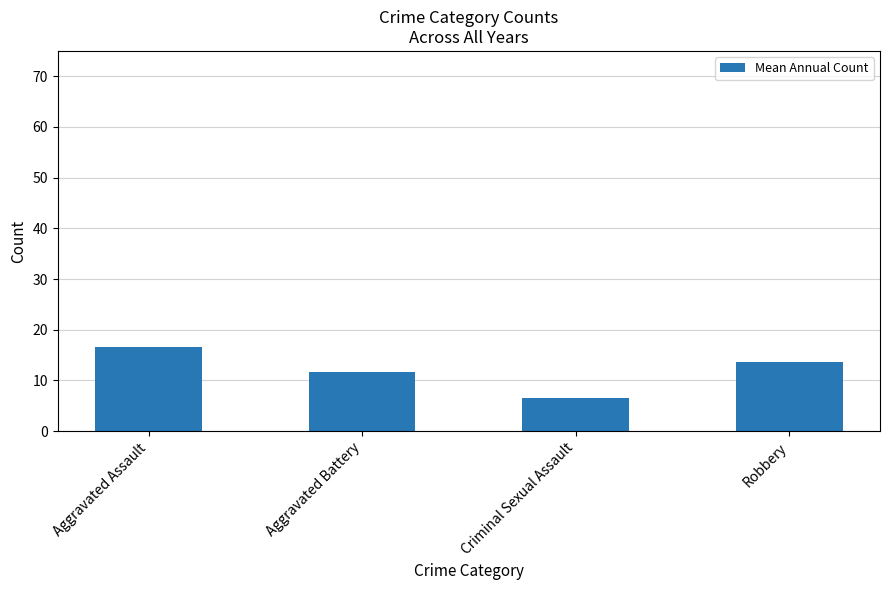

What is the sum of all values?

48.4